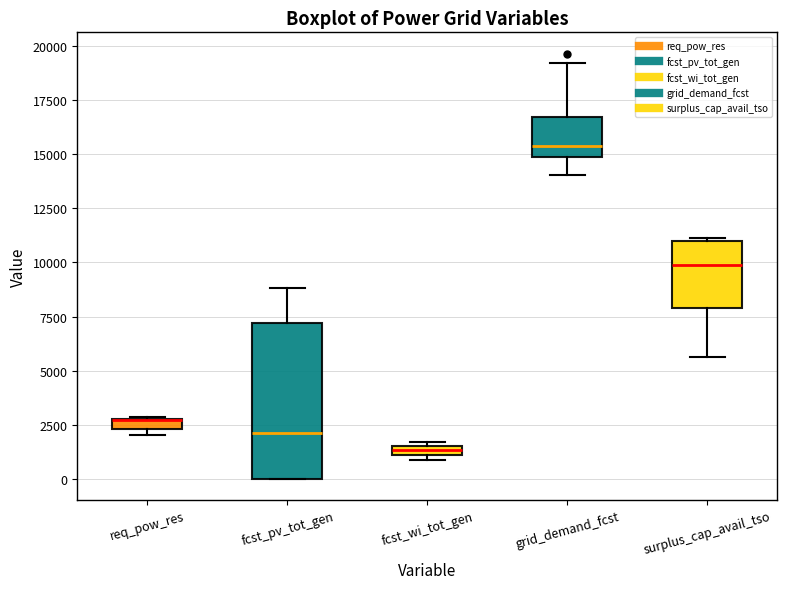

Comparing the boxes themselves (not the whiskers), which one is the tallest?

fcst_pv_tot_gen